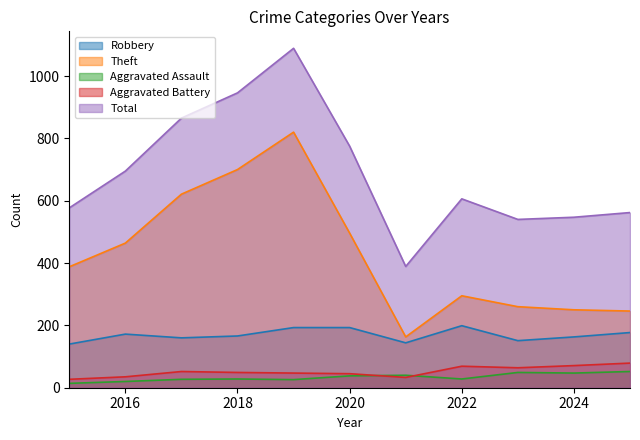

True or false: Theft and Robbery cross at least once.

False